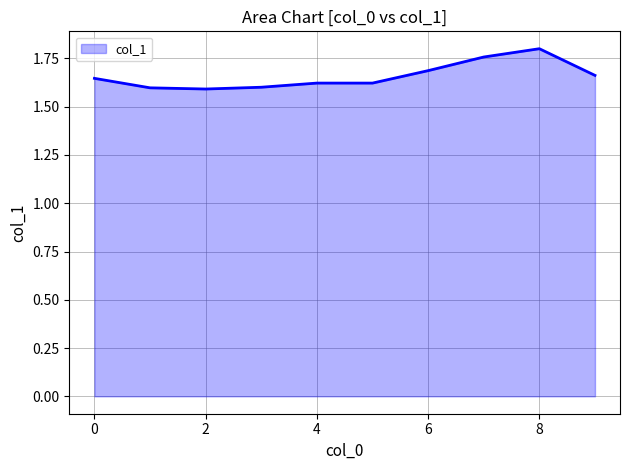

True or false: the data has more than 2 interior local peaks.

False